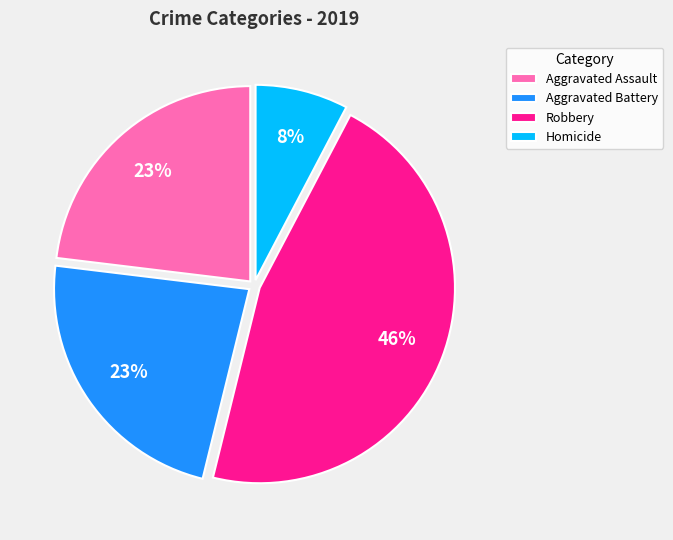

To the nearest percent, what is the average slice percentage?

25%